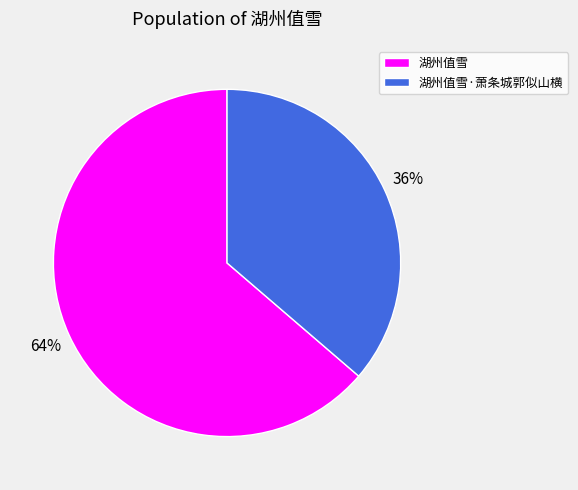

To the nearest percent, what percentage of the pie is 湖州值雪·萧条城郭似山横?

36%